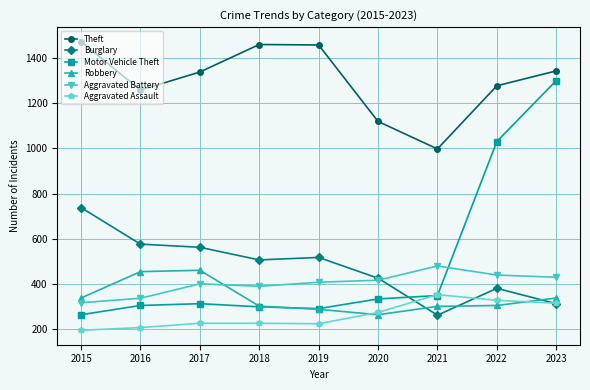

What is the minimum value for Motor Vehicle Theft?

263